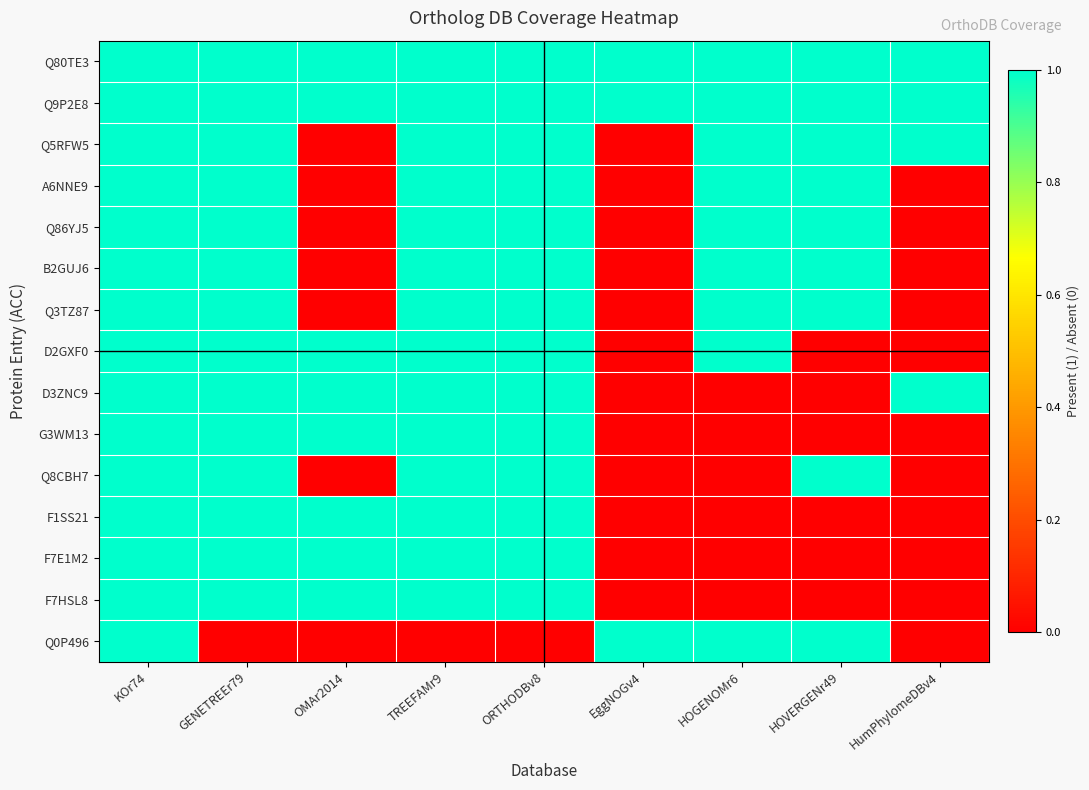

What is the total value across all series at EggNOGv4?

3